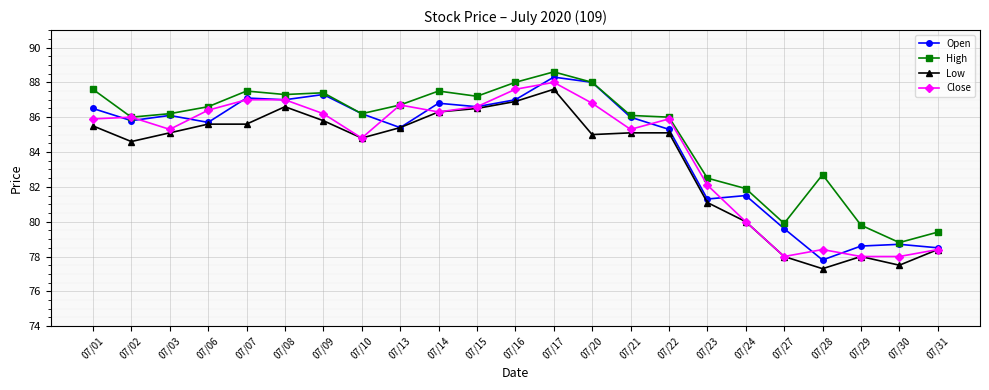

Reading right to left, what are all the values shown in this chart?

Open: 07/31=78.5	07/30=78.7	07/29=78.6	07/28=77.8	07/27=79.6	07/24=81.5	07/23=81.3	07/22=85.3	07/21=86.0	07/20=88.0	07/17=88.3	07/16=87.0	07/15=86.6	07/14=86.8	07/13=85.4	07/10=86.2	07/09=87.3	07/08=87.0	07/07=87.1	07/06=85.7	07/03=86.1	07/02=85.8	07/01=86.5
High: 07/31=79.4	07/30=78.8	07/29=79.8	07/28=82.7	07/27=79.9	07/24=81.9	07/23=82.5	07/22=86.0	07/21=86.1	07/20=88.0	07/17=88.6	07/16=88.0	07/15=87.2	07/14=87.5	07/13=86.7	07/10=86.2	07/09=87.4	07/08=87.3	07/07=87.5	07/06=86.6	07/03=86.2	07/02=86.0	07/01=87.6
Low: 07/31=78.4	07/30=77.5	07/29=78.0	07/28=77.3	07/27=78.0	07/24=80.0	07/23=81.1	07/22=85.1	07/21=85.1	07/20=85.0	07/17=87.6	07/16=86.9	07/15=86.5	07/14=86.3	07/13=85.4	07/10=84.8	07/09=85.8	07/08=86.6	07/07=85.6	07/06=85.6	07/03=85.1	07/02=84.6	07/01=85.5
Close: 07/31=78.4	07/30=78.0	07/29=78.0	07/28=78.4	07/27=78.0	07/24=80.0	07/23=82.1	07/22=85.9	07/21=85.3	07/20=86.8	07/17=88.0	07/16=87.6	07/15=86.6	07/14=86.3	07/13=86.7	07/10=84.8	07/09=86.2	07/08=87.0	07/07=87.0	07/06=86.4	07/03=85.3	07/02=86.0	07/01=85.9